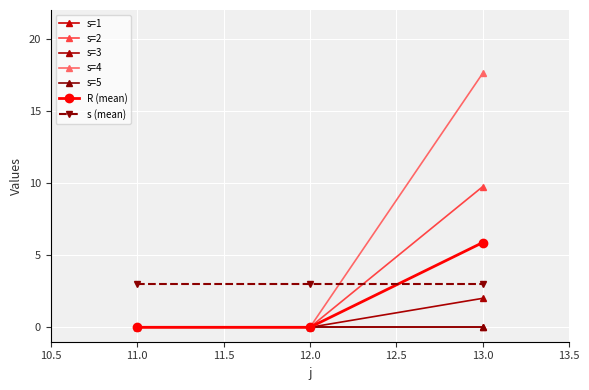

How many lines are shown in the chart?

7